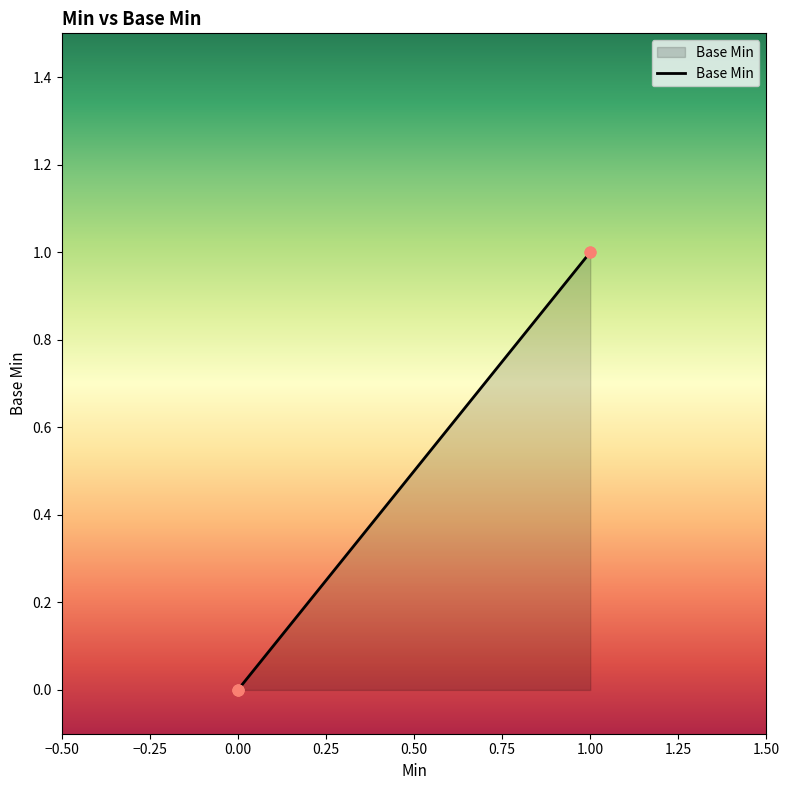

What is the change in value from 0 to 1?

+1